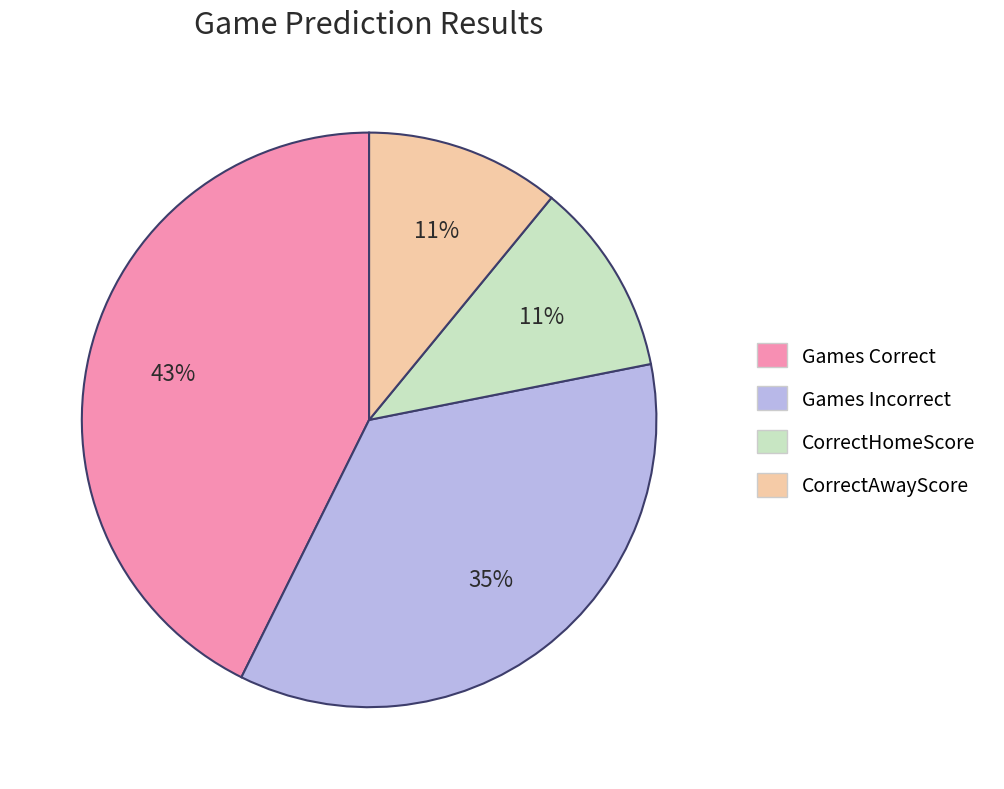

Does any single category account for the majority?

No